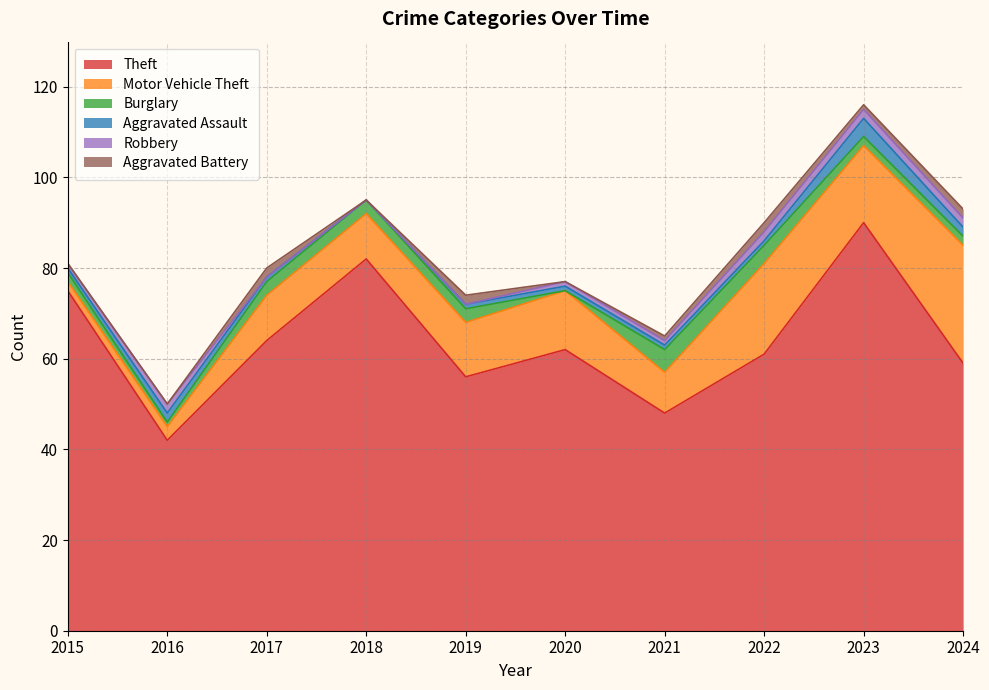

How many intersections are there between Aggravated Battery and Aggravated Assault?

3